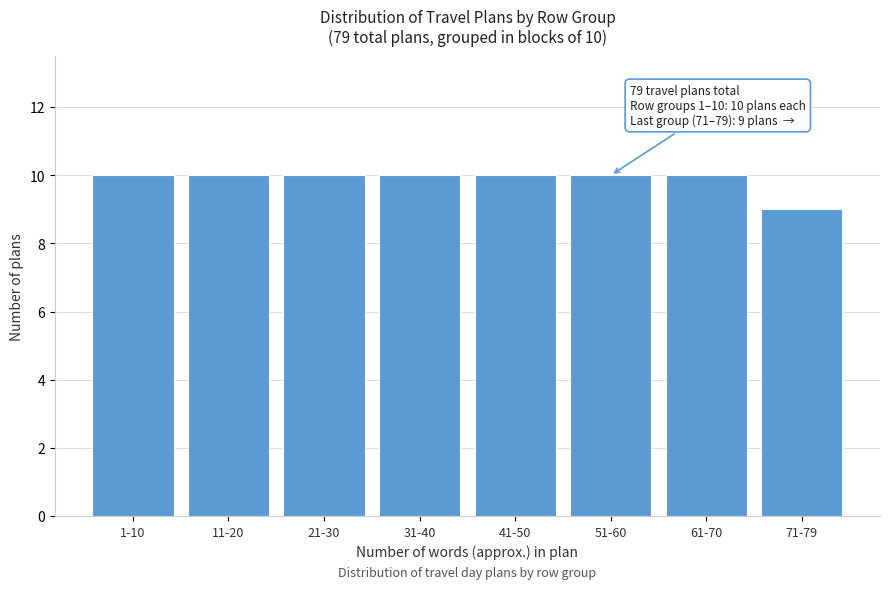

Reading left to right, what are all the values shown in this chart?

1-10=10	11-20=10	21-30=10	31-40=10	41-50=10	51-60=10	61-70=10	71-79=9